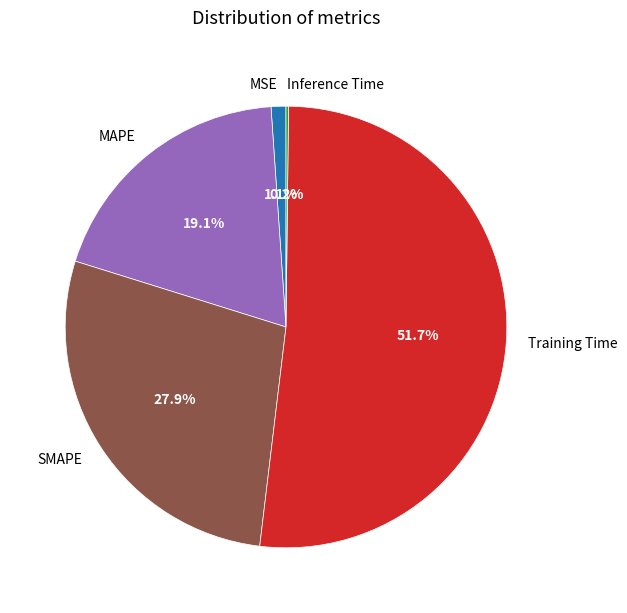

Is it true that SMAPE is 28% of the pie?

True